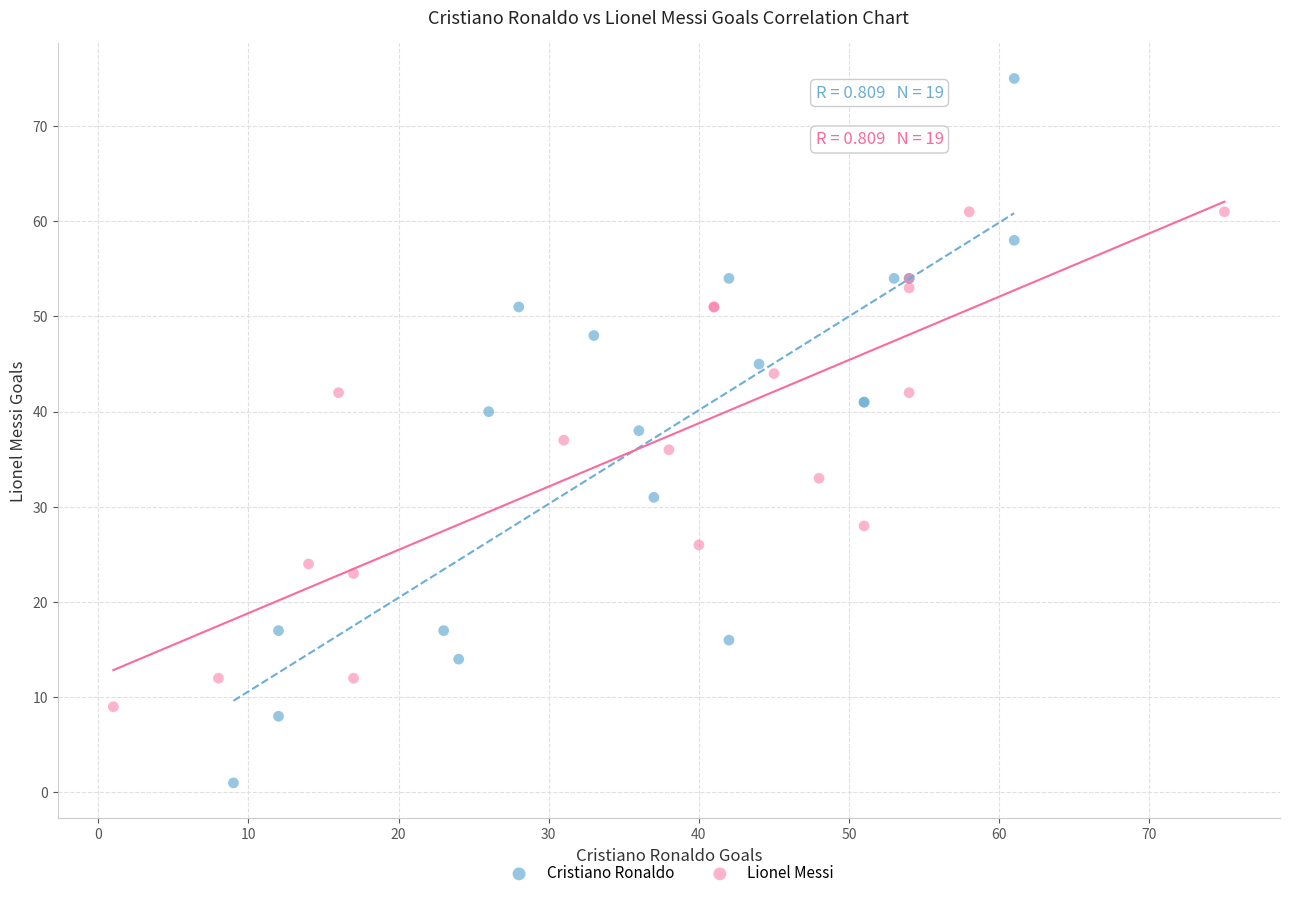

Which series has the widest spread of Y values?

Cristiano Ronaldo